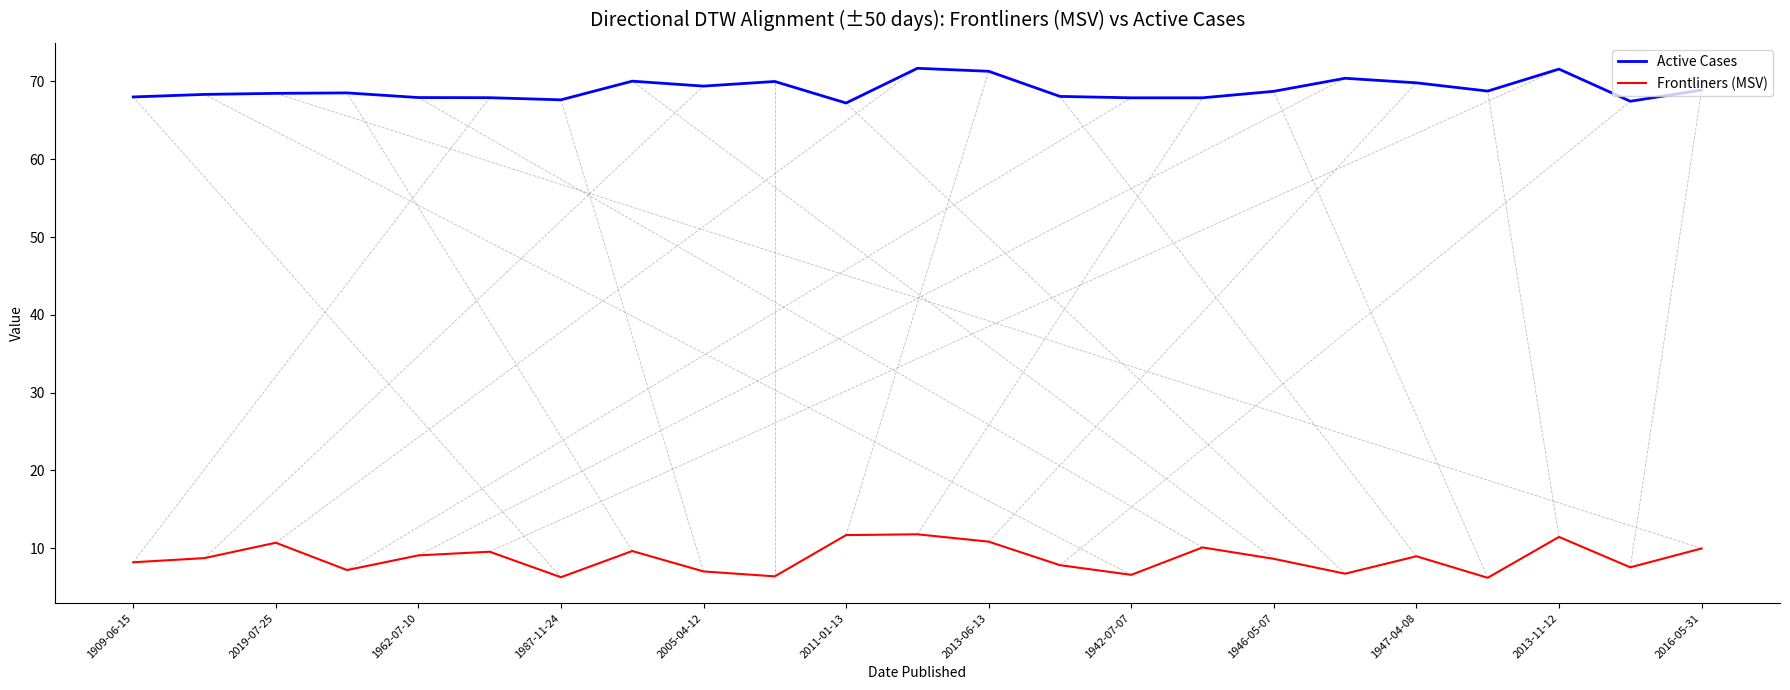

Rank the series by their maximum value, from lowest to highest.

Frontliners (MSV), Active Cases